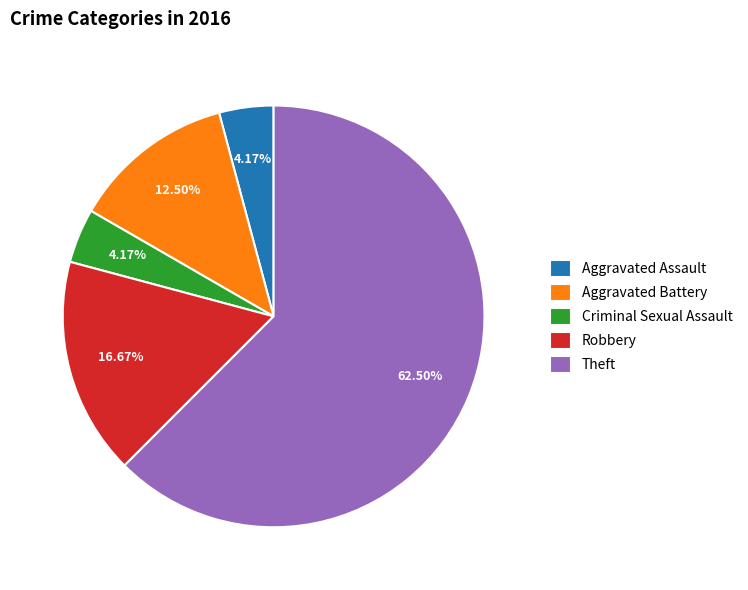

Which category accounts for the majority?

Theft